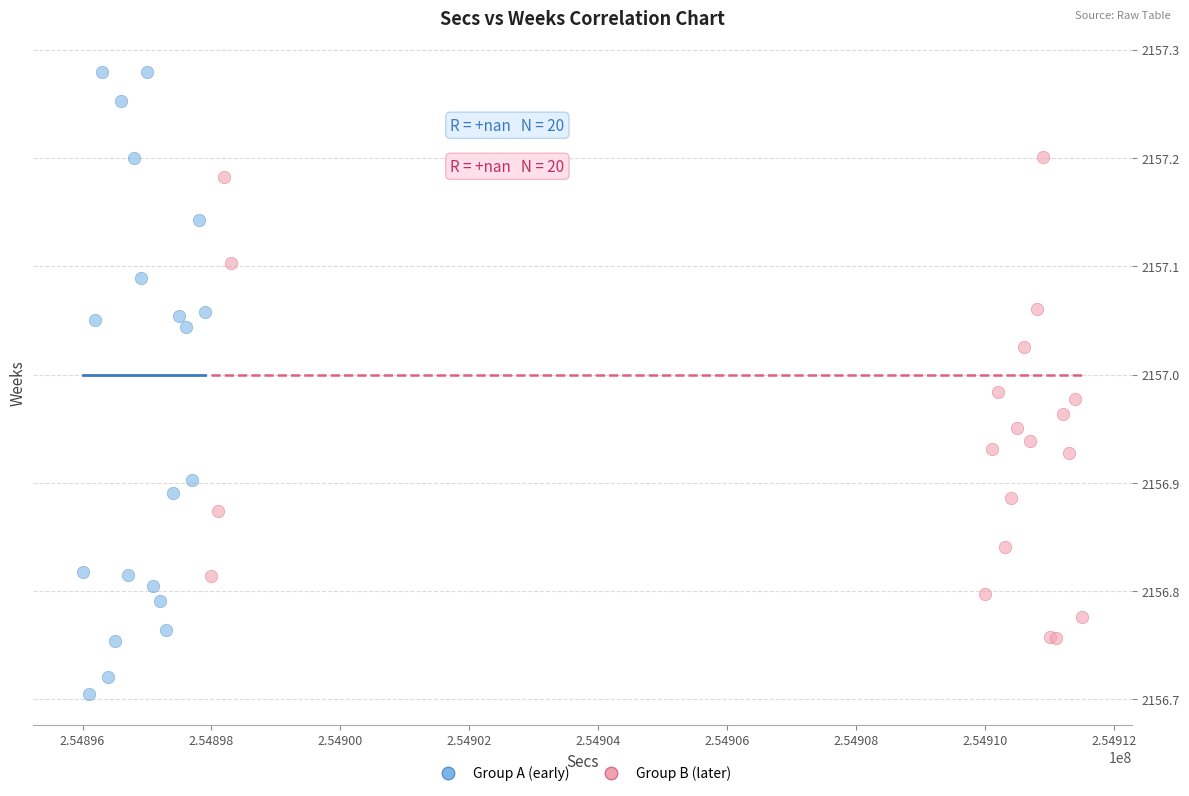

What are all the series names shown in the legend?

Group A (early), Group B (later)